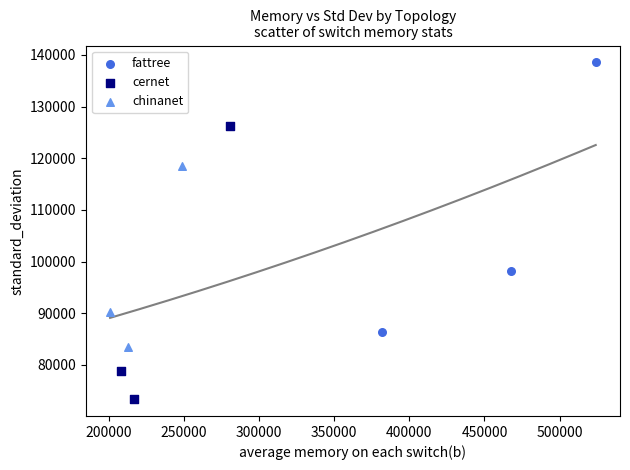

Which series has the widest spread of Y values?

cernet